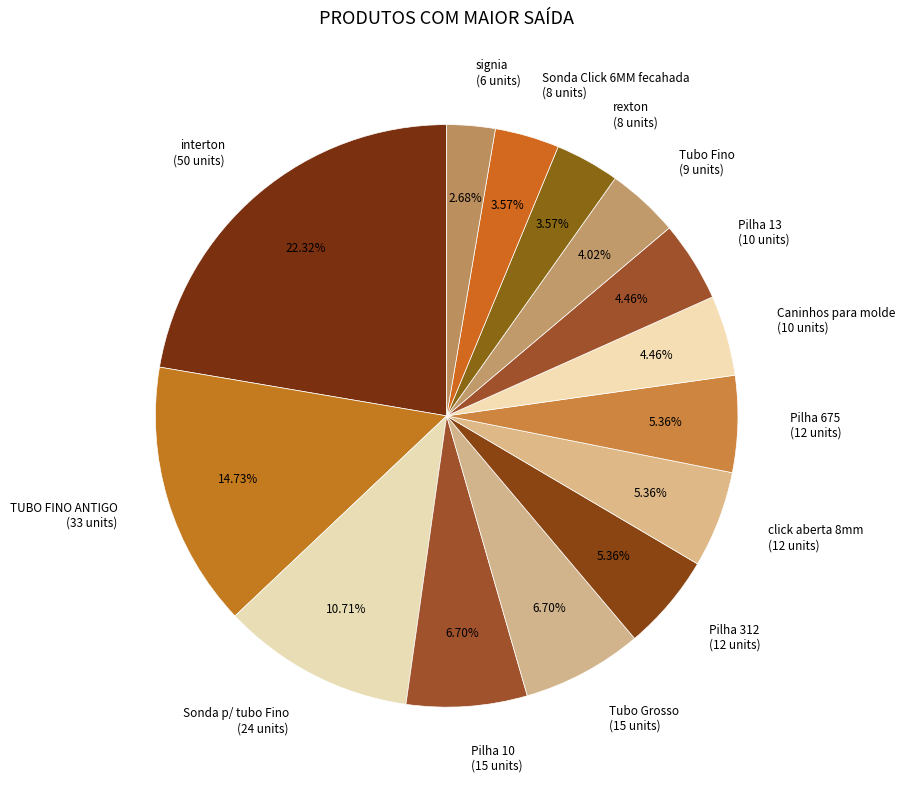

Does click aberta 8mm account for over 50% of the chart?

No